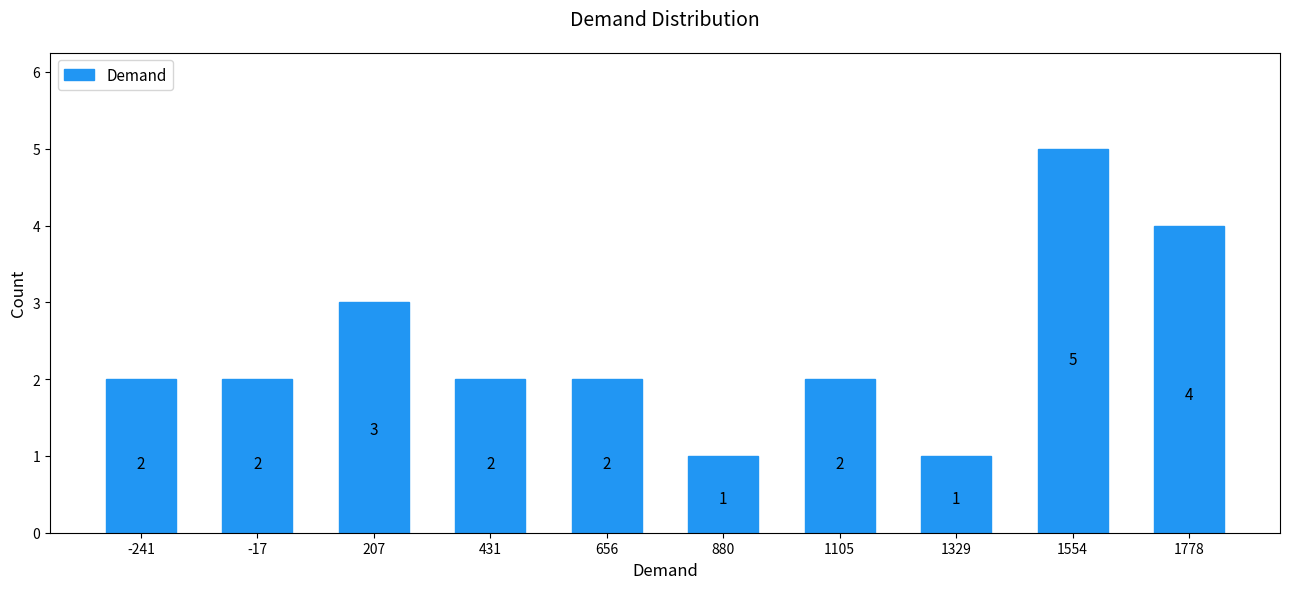

Reading left to right, list every bar in this chart as the range it spans on the x-axis followed by its height. The bar edges are not printed on the chart, so give them approximately, as read against the axis.

-350 to -150: 2
-150 to 100: 2
100 to 300: 3
300 to 550: 2
550 to 750: 2
750 to 1000: 1
1000 to 1200: 2
1200 to 1450: 1
1450 to 1650: 5
1650 to 1900: 4